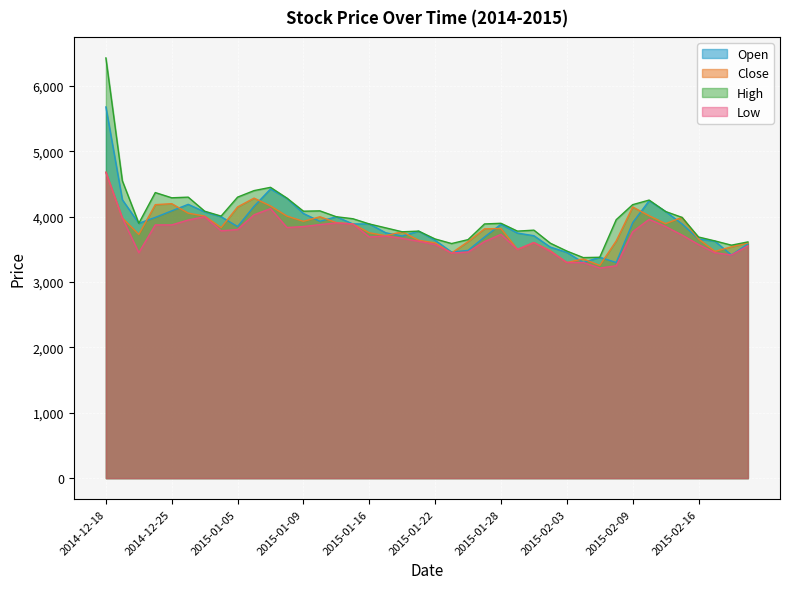

At which label is High closest to 4902?

2014-12-19